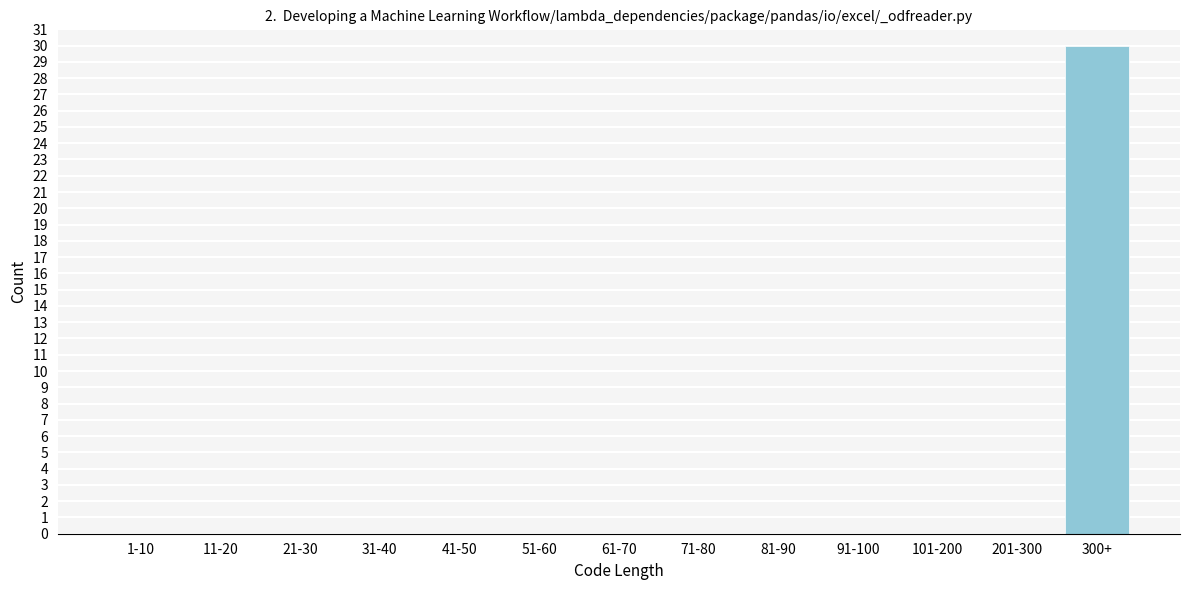

Reading left to right, transcribe all the data shown in this chart.

1-10=0	11-20=0	21-30=0	31-40=0	41-50=0	51-60=0	61-70=0	71-80=0	81-90=0	91-100=0	101-200=0	201-300=0	300+=30